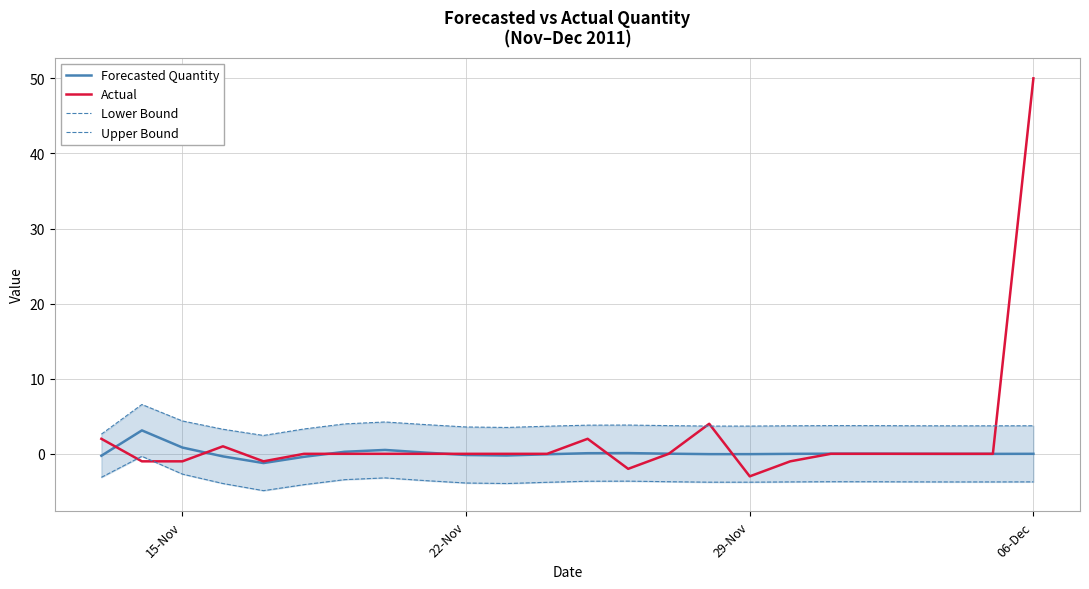

At which label does Actual reach its peak?

06-Dec